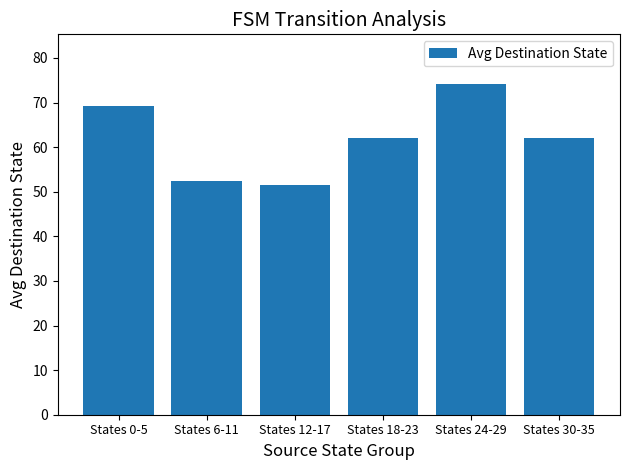

What is the label of the 5th bar from the right?

States 6-11